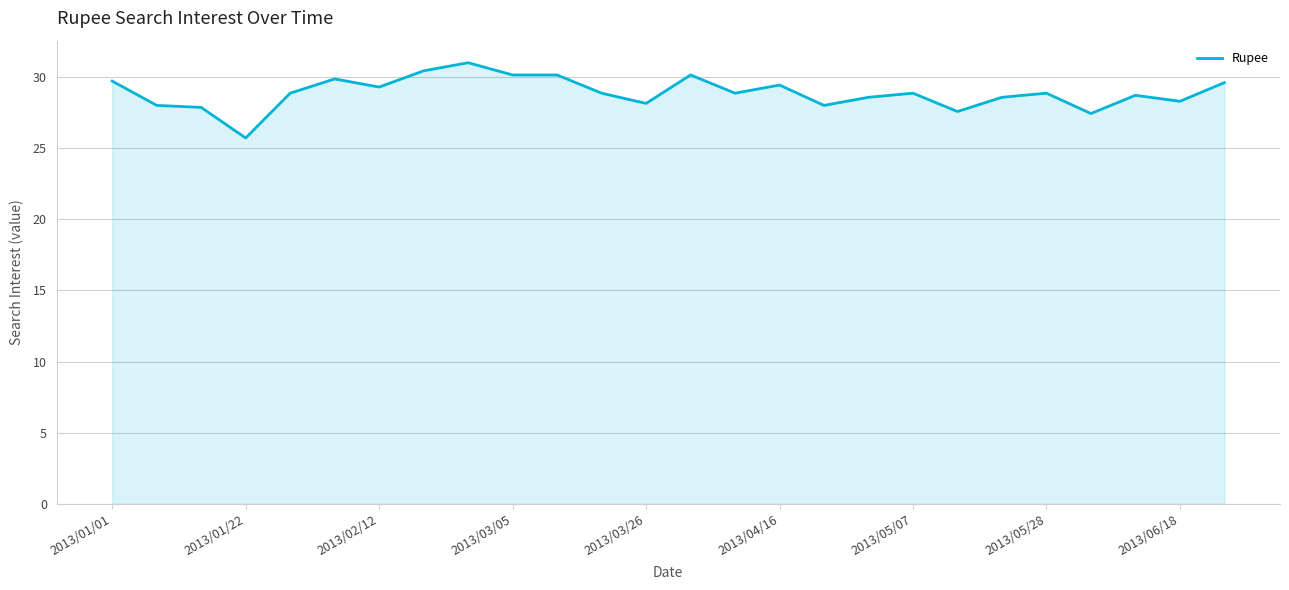

What is the smallest value displayed?

25.7